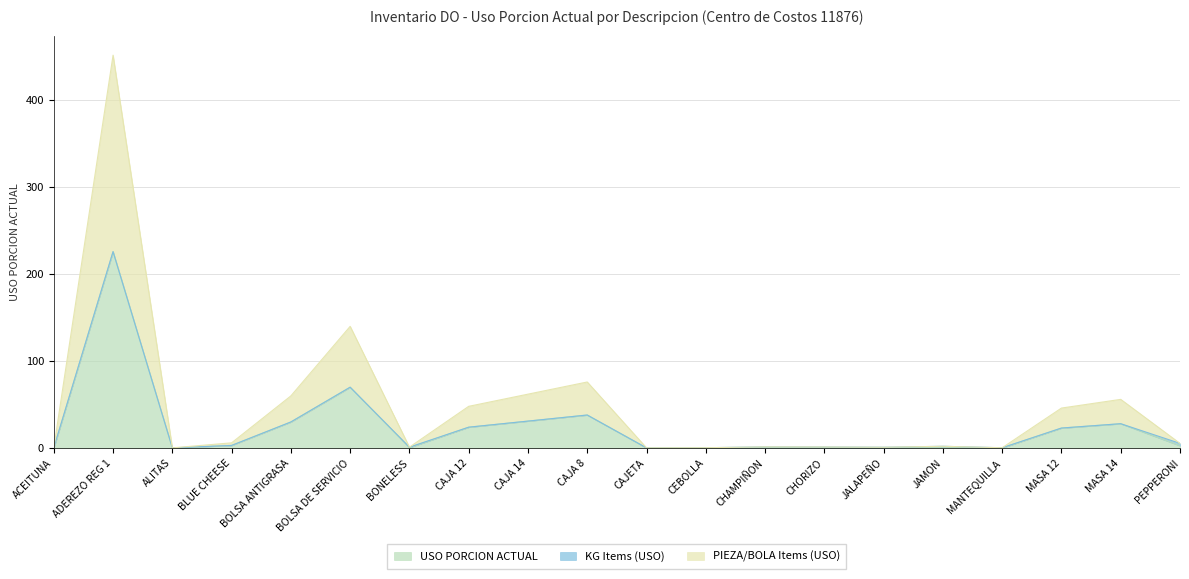

How many interior local valleys does the PIEZA/BOLA Items (USO) series have?

5